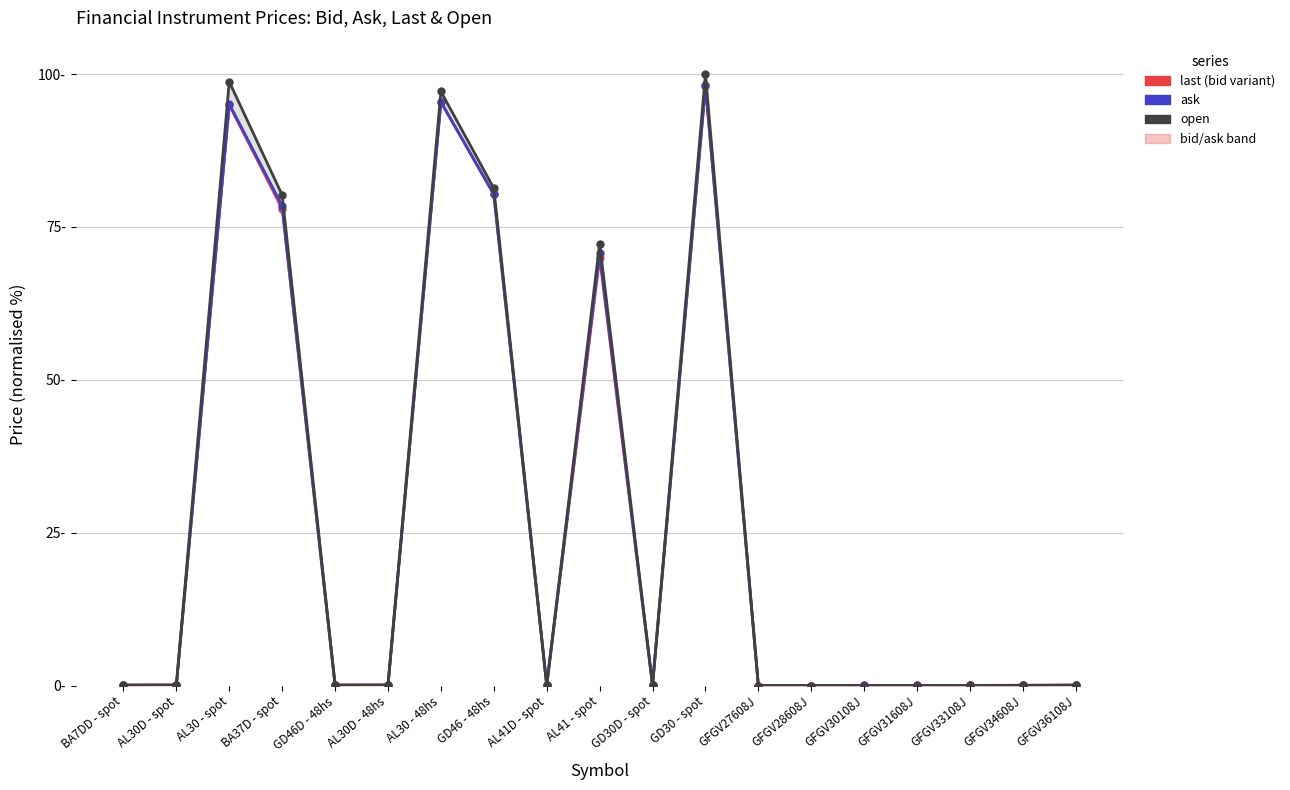

Reading left to right, what are all the values shown in this chart?

last (bid variant): BA7DD - spot=0.1	AL30D - spot=0.1	AL30 - spot=94.9	BA37D - spot=78.0	GD46D - 48hs=0.1	AL30D - 48hs=0.1	AL30 - 48hs=95.4	GD46 - 48hs=80.3	AL41D - spot=0.1	AL41 - spot=69.9	GD30D - spot=0.1	GD30 - spot=98.0	GFGV27608J=0.0	GFGV28608J=0.0	GFGV30108J=0.0	GFGV31608J=0.0	GFGV33108J=0.0	GFGV34608J=0.0	GFGV36108J=0.1
ask (blue variant): BA7DD - spot=0.1	AL30D - spot=0.1	AL30 - spot=95.1	BA37D - spot=78.4	GD46D - 48hs=0.1	AL30D - 48hs=0.1	AL30 - 48hs=95.4	GD46 - 48hs=80.3	AL41D - spot=0.1	AL41 - spot=70.7	GD30D - spot=0.1	GD30 - spot=98.2	GFGV27608J=0.0	GFGV28608J=0.0	GFGV30108J=0.0	GFGV31608J=0.0	GFGV33108J=0.0	GFGV34608J=0.0	GFGV36108J=0.1
open (combined): BA7DD - spot=0.1	AL30D - spot=0.1	AL30 - spot=98.7	BA37D - spot=80.2	GD46D - 48hs=0.1	AL30D - 48hs=0.1	AL30 - 48hs=97.1	GD46 - 48hs=81.3	AL41D - spot=0.1	AL41 - spot=72.3	GD30D - spot=0.1	GD30 - spot=100.0	GFGV27608J=0.0	GFGV28608J=0.0	GFGV30108J=0.0	GFGV31608J=0.0	GFGV33108J=0.0	GFGV34608J=0.0	GFGV36108J=0.0